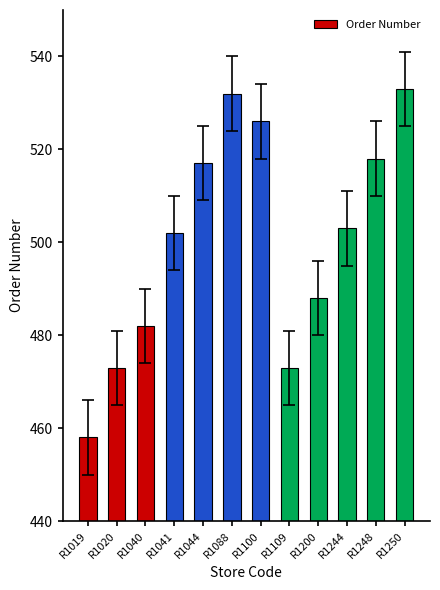

At which category does the chart reach its minimum across all series?

R1019